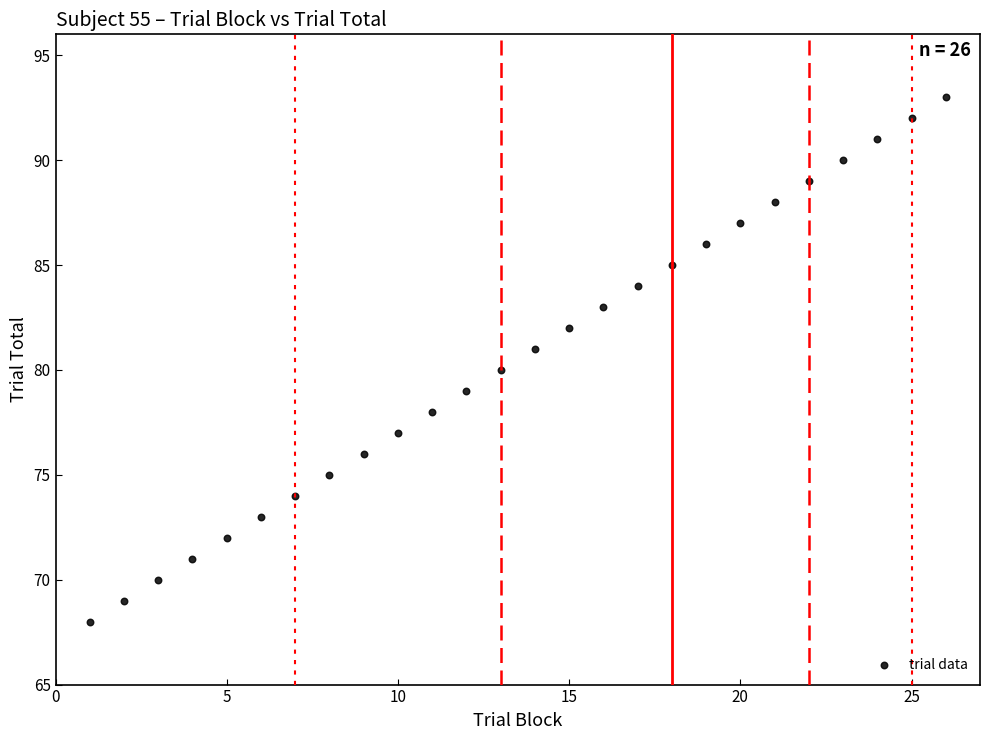

What is the range of X values (max minus min)?

25